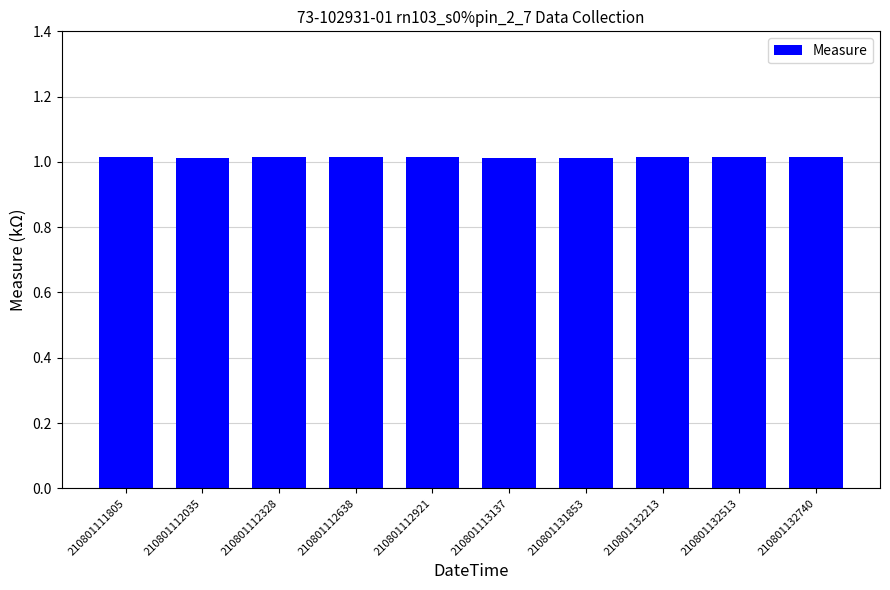

What is the sum of the values at 210801131853 and 210801112035?

2.0